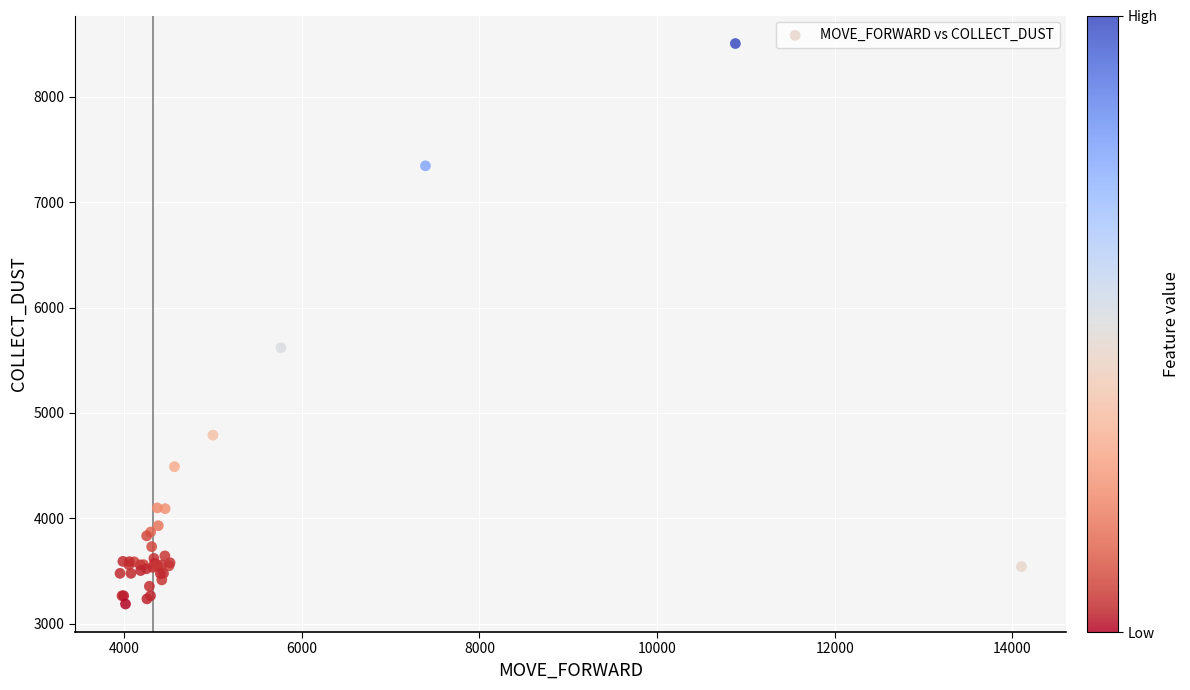

What Y value in the scatter plot is closest to 5846?

5618.7